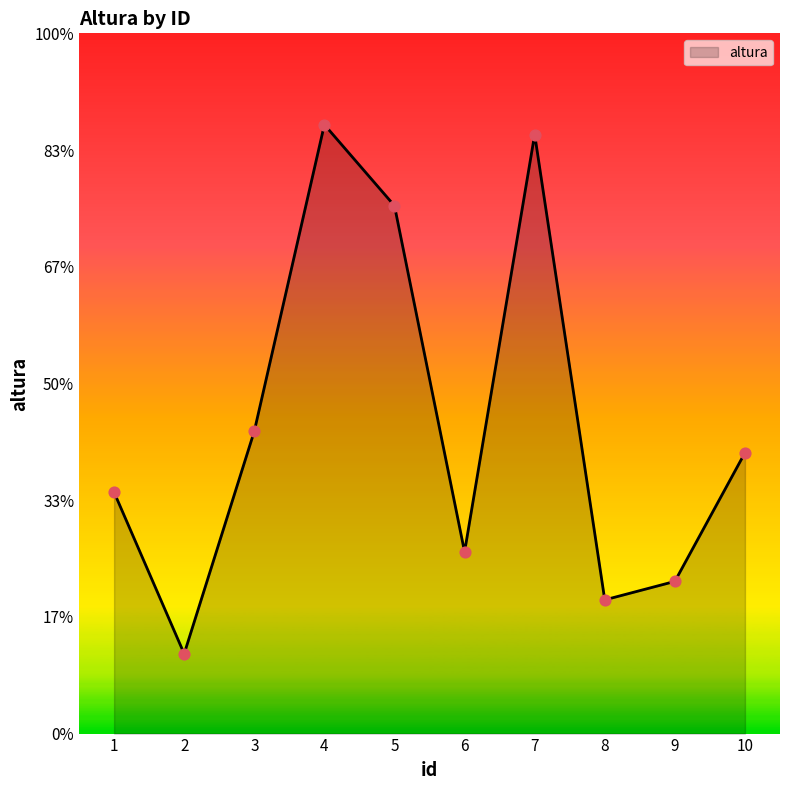

What is the change in value from 4 to 10?

-52980